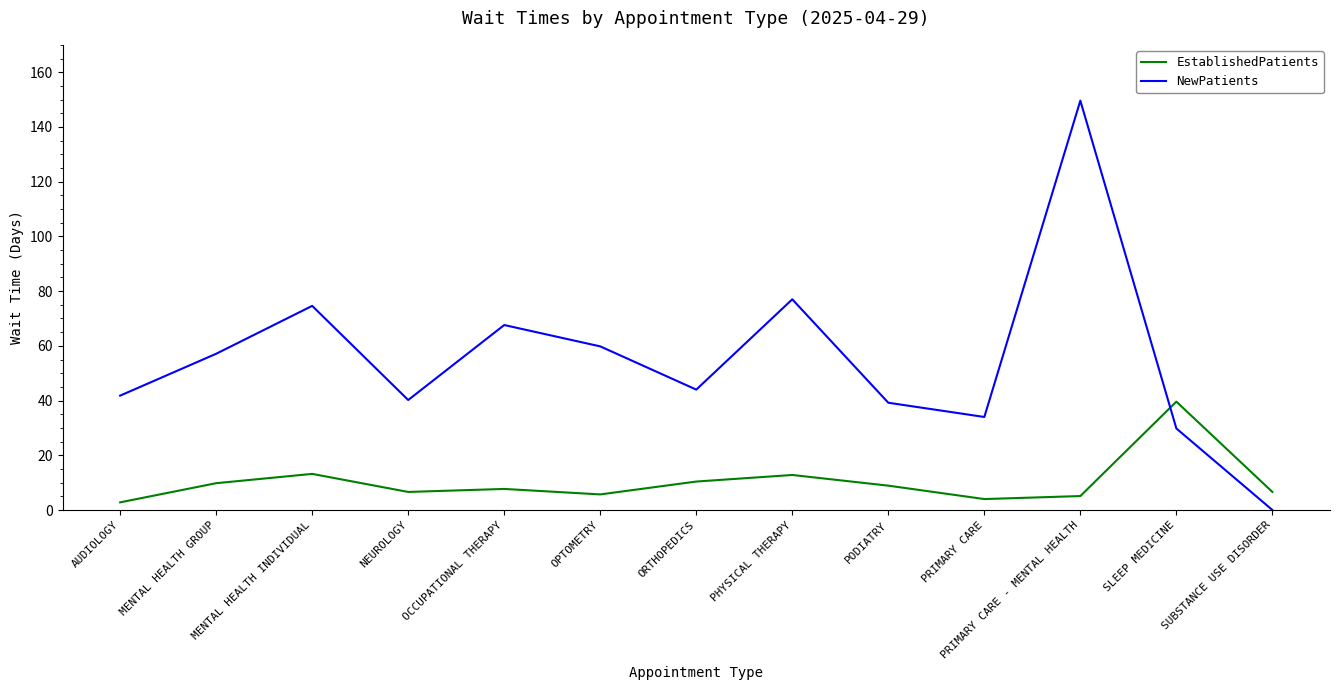

At which category is the sum across all series the highest?

PRIMARY CARE - MENTAL HEALTH